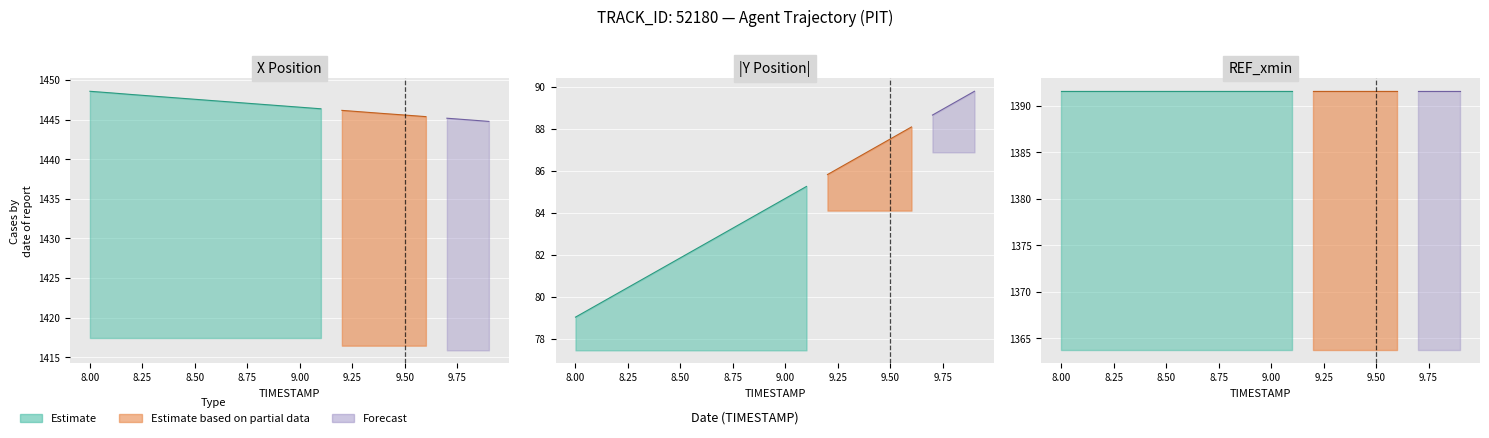

What is the value of the Y point at the 11th from the left?

-84.7